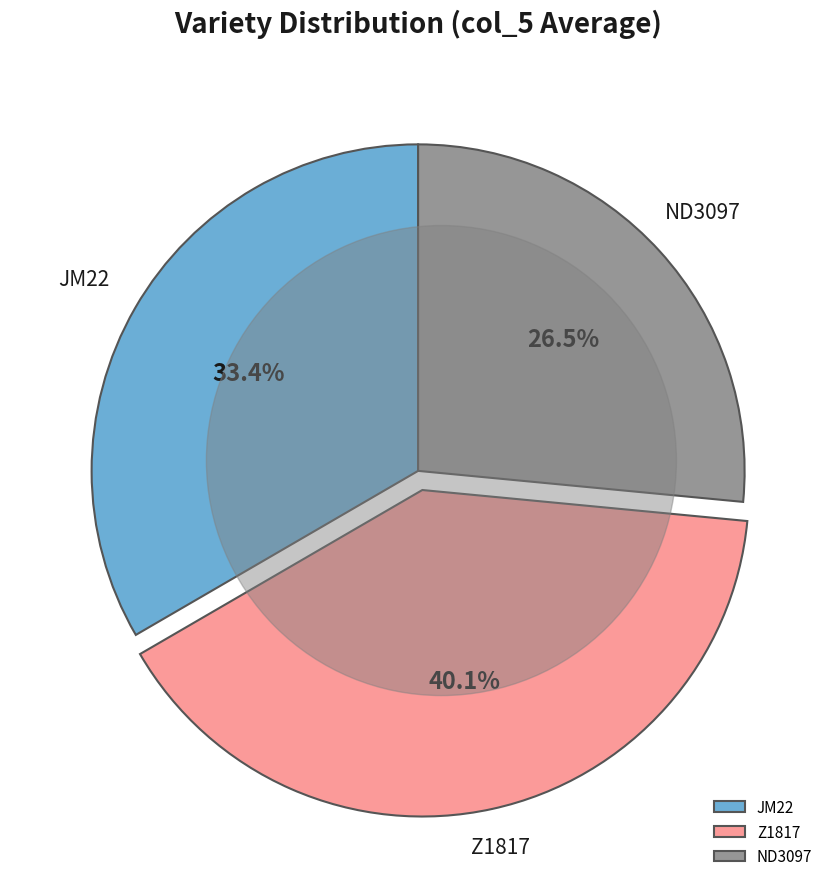

The Z1817 slice represents 40% of the pie. True or false?

True